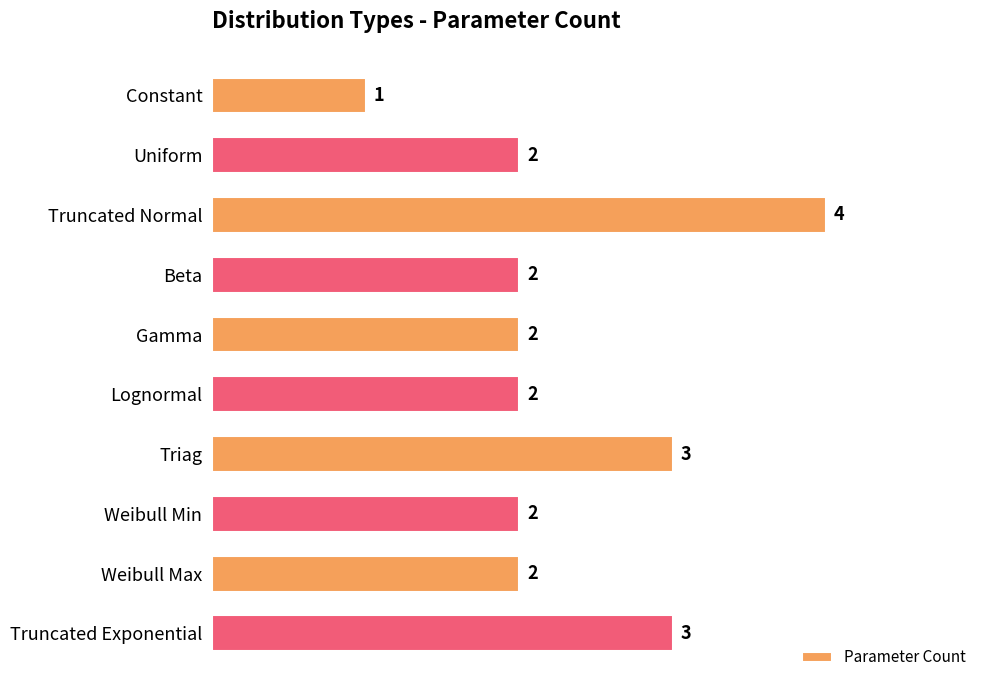

What is the minimum value shown in the chart?

1